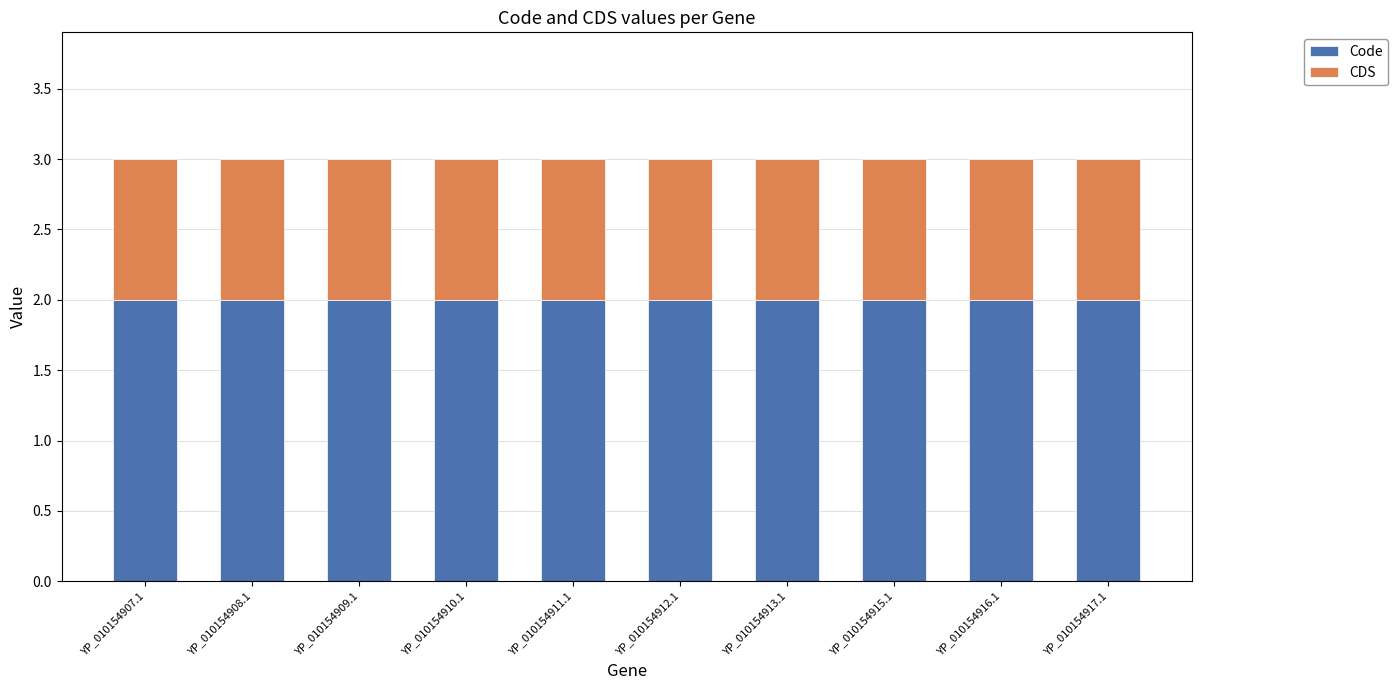

Is it true that Code equals 4 at YP_010154916.1?

False